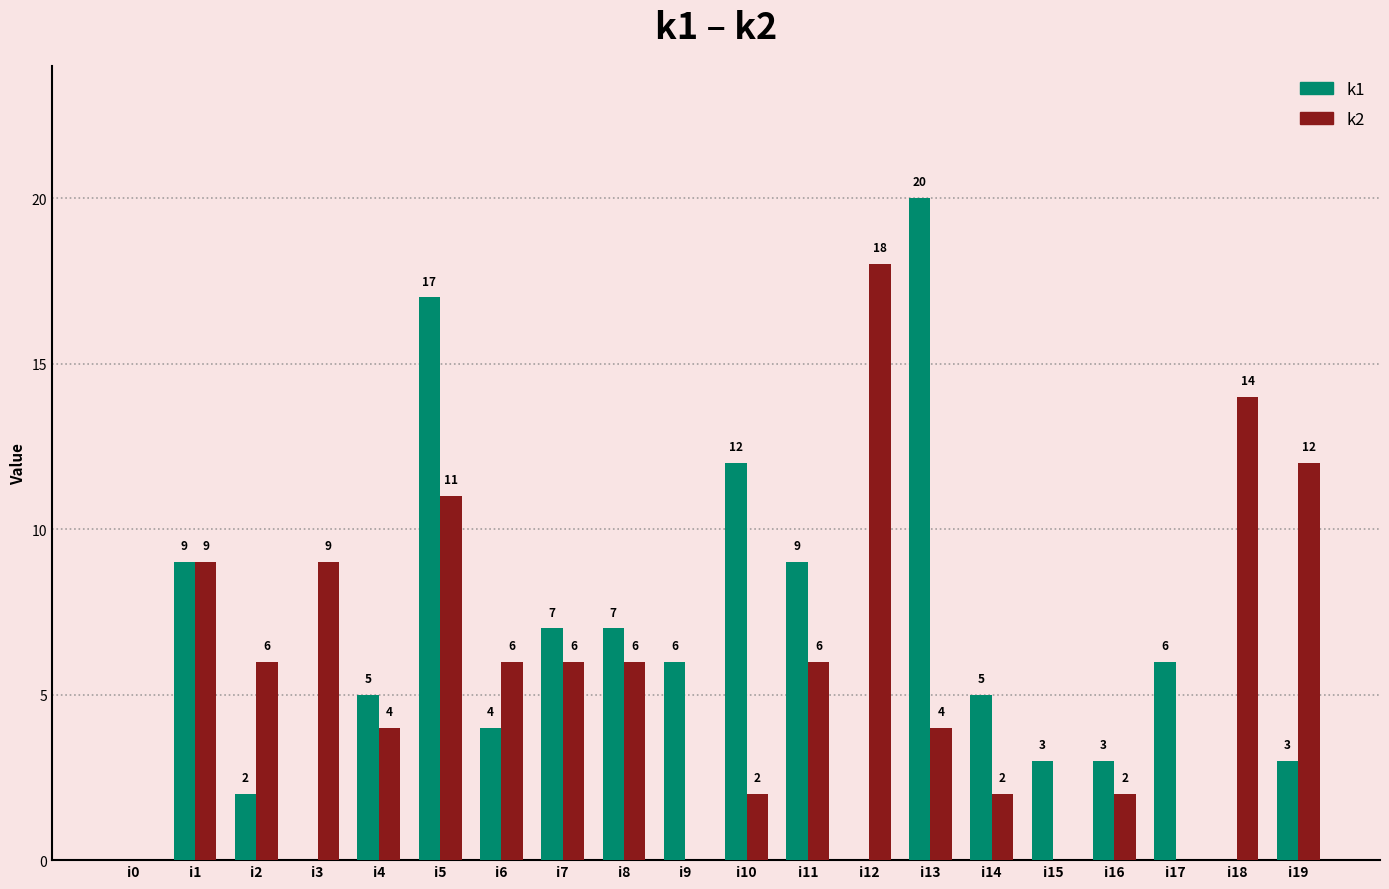

The k2 series shows 2 at i10. True or false?

True